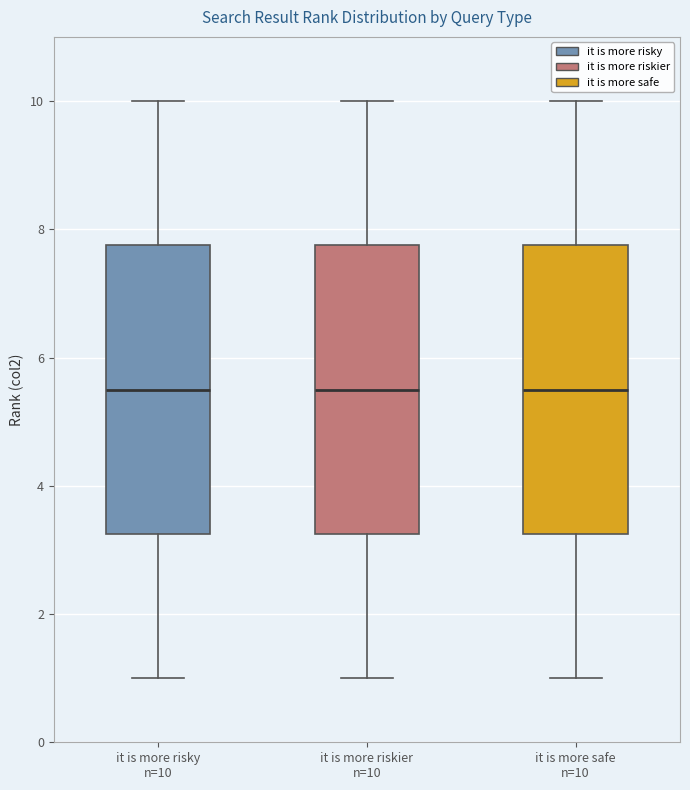

Reading left to right, transcribe this box plot: for each box, give where its median line is, the range the box spans, and where its two whiskers end, as read against the y-axis. The values are not printed on the chart, so give them approximately, as read against the axis.

it is more risky n=10: median 5.6, box 3.2 to 7.8, whiskers 1.0 to 10.0
it is more riskier n=10: median 5.6, box 3.2 to 7.8, whiskers 1.0 to 10.0
it is more safe n=10: median 5.6, box 3.2 to 7.8, whiskers 1.0 to 10.0